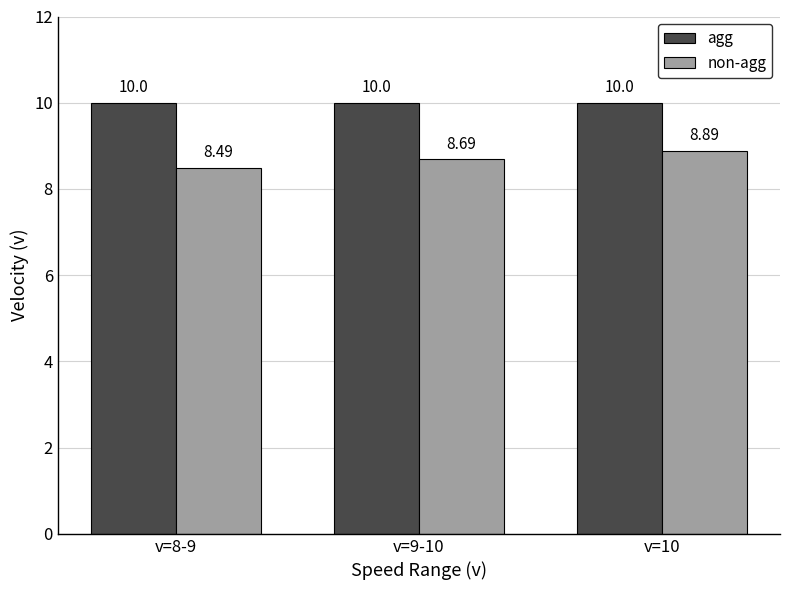

At how many categories does at least one series exceed 9?

3